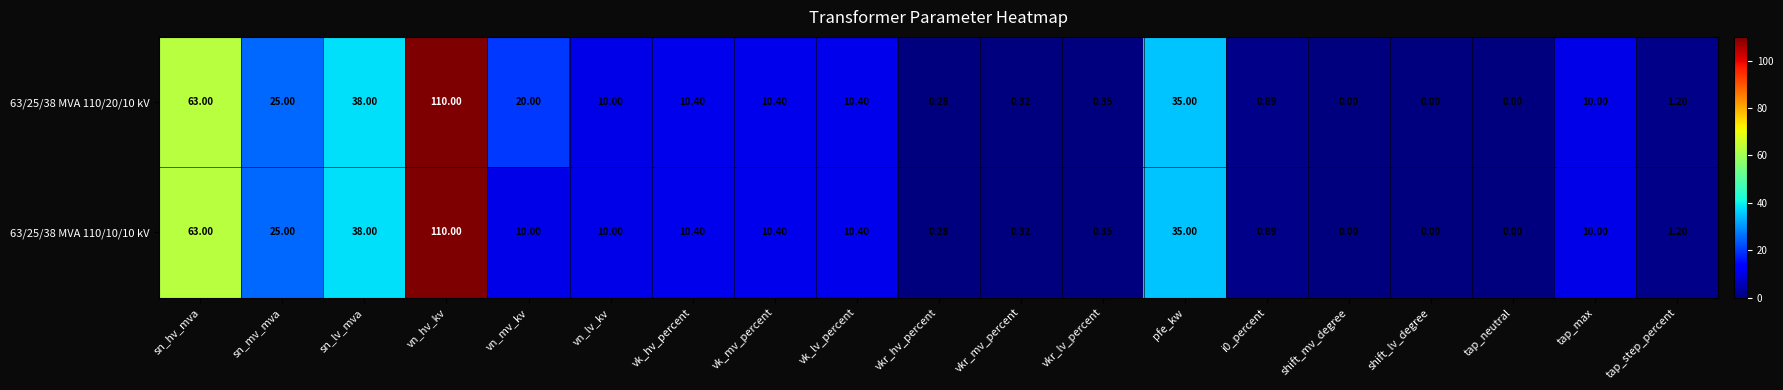

At which label does 63/25/38 MVA 110/10/10 kV first exceed 10?

sn_hv_mva